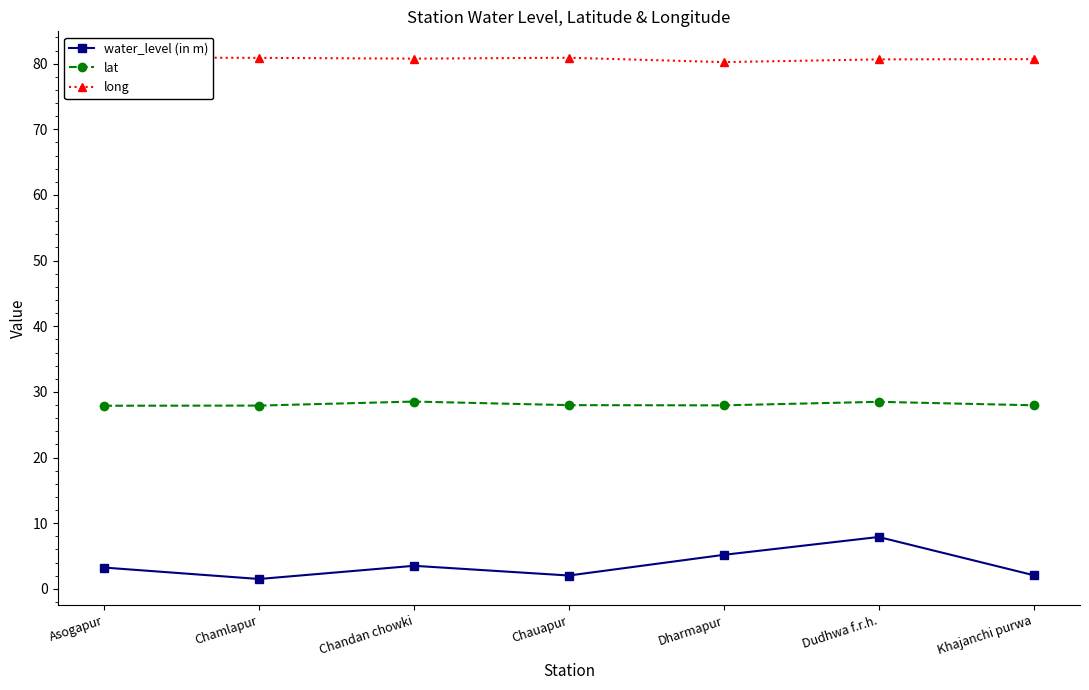

True or false: lat has a value of 38.9 at Khajanchi purwa.

False